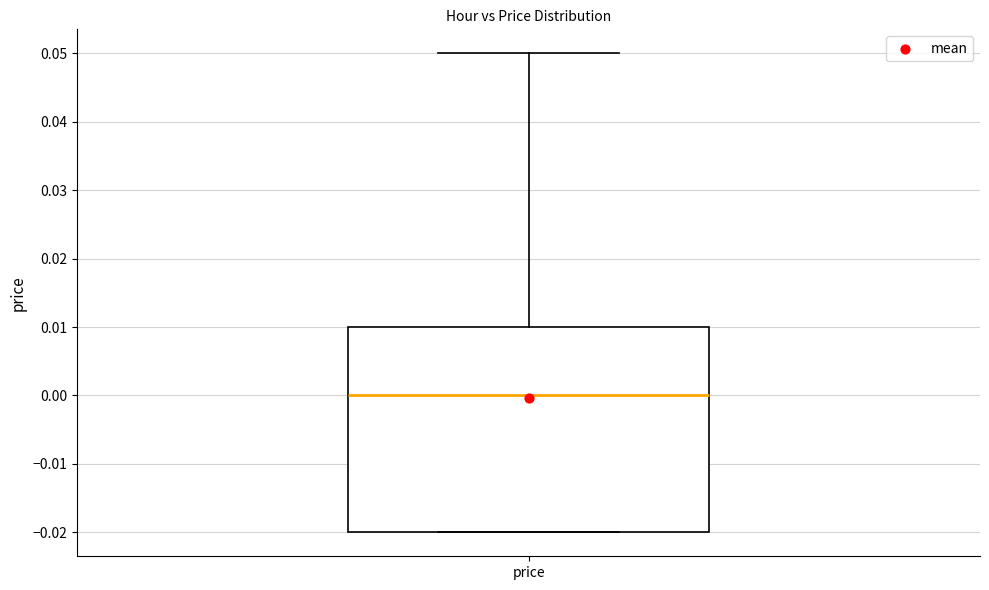

Where is the upper edge of the box for price on the y-axis? The values are not printed on the chart, so give them approximately, as read against the axis.

0.01